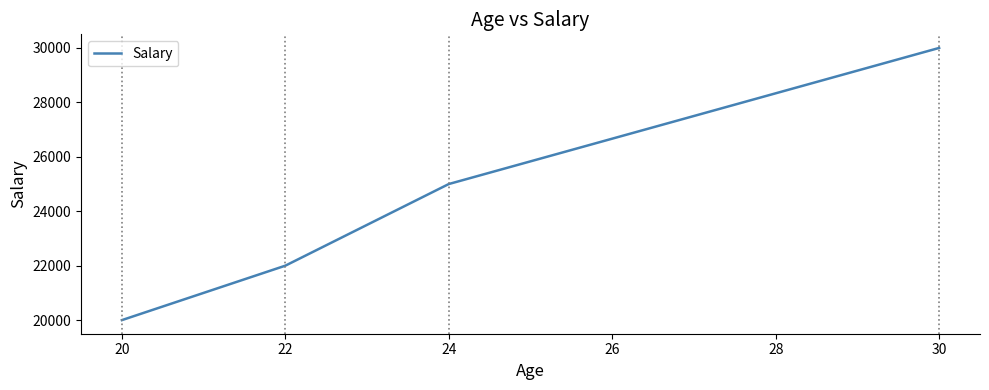

Is this an area chart (filled region under the line)?

No